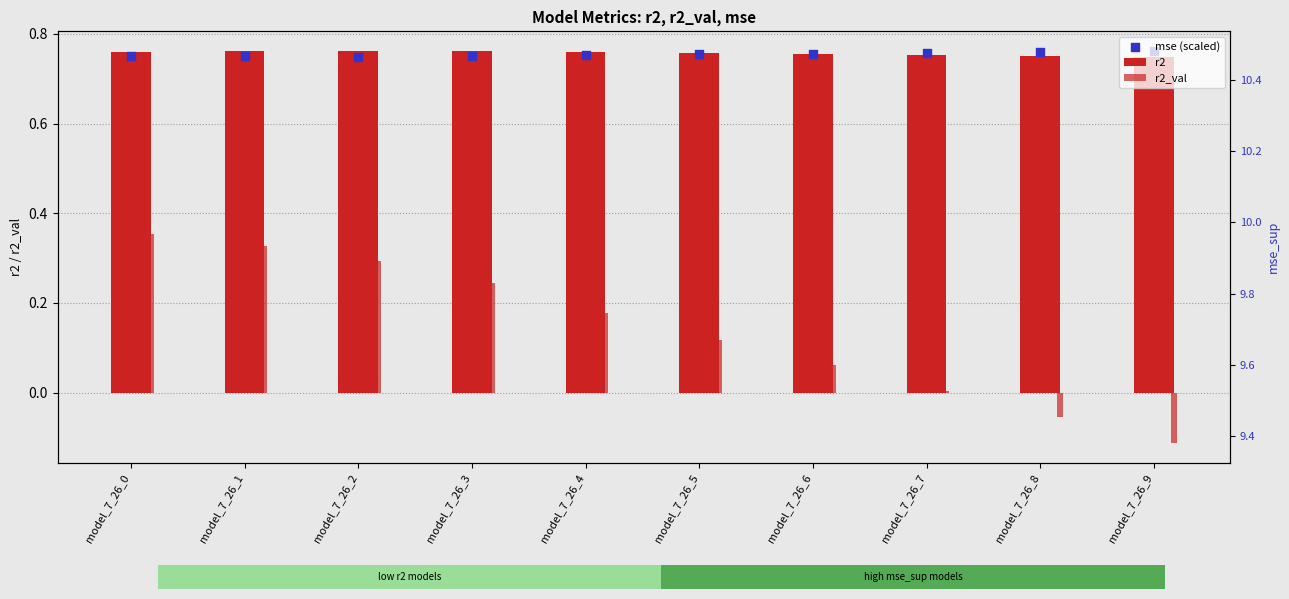

Which series has the largest Y range (max minus min)?

r2_val